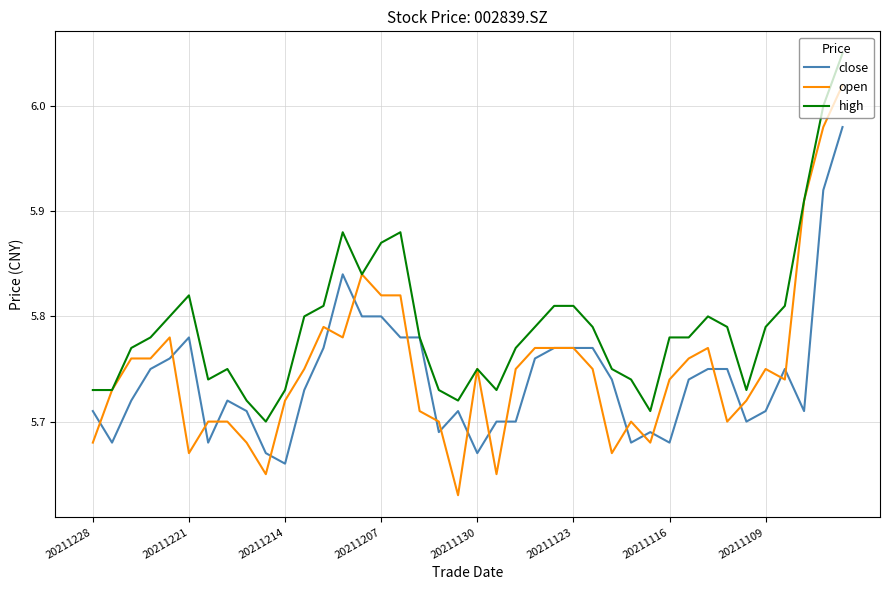

Which series has the largest total across all categories?

high